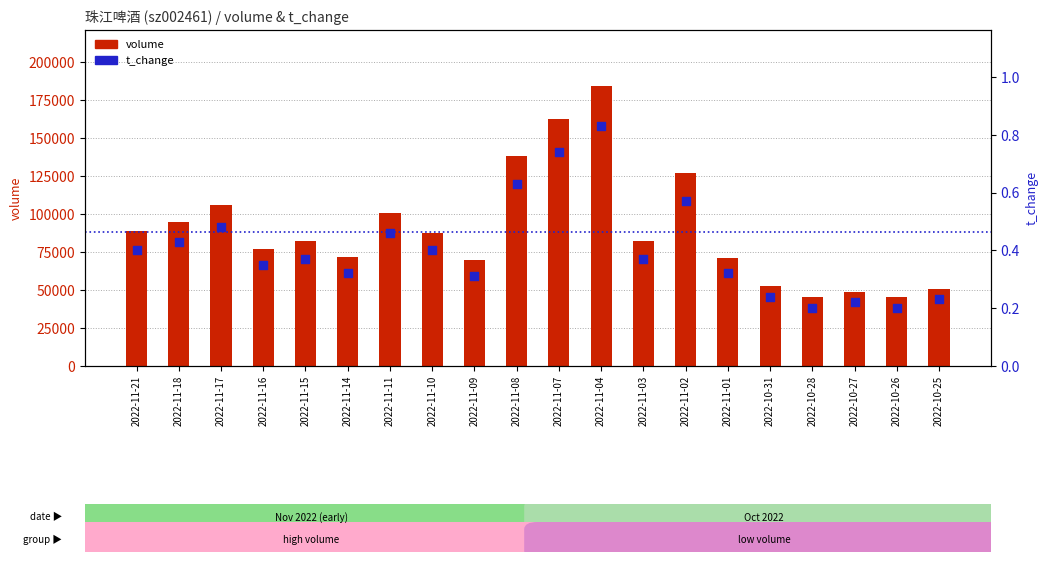

Which series contains the highest Y value?

volume